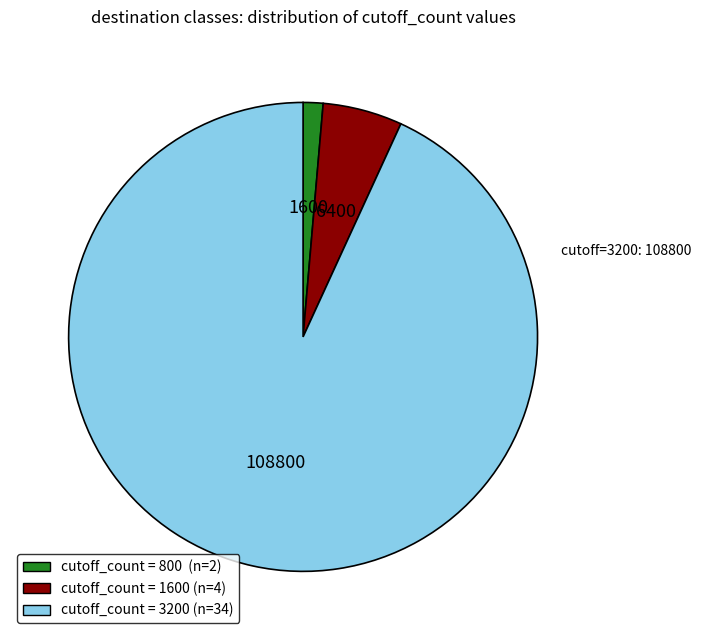

Does cutoff_count = 3200 (n=34) represent more than half of the total?

Yes